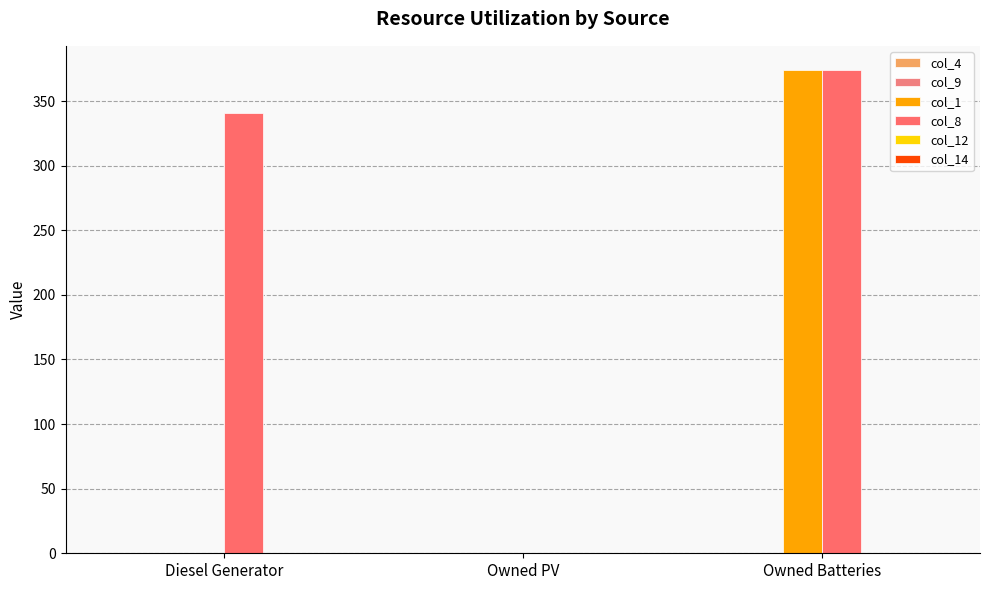

How many categories are shown in the chart?

3